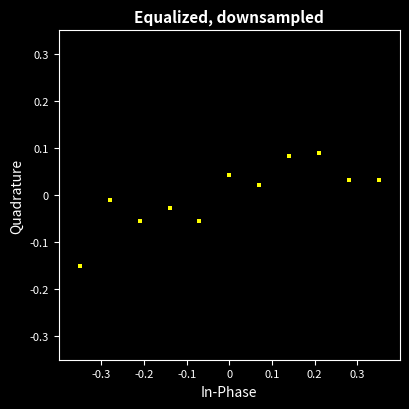

What is the range of X values (max minus min)?

0.7